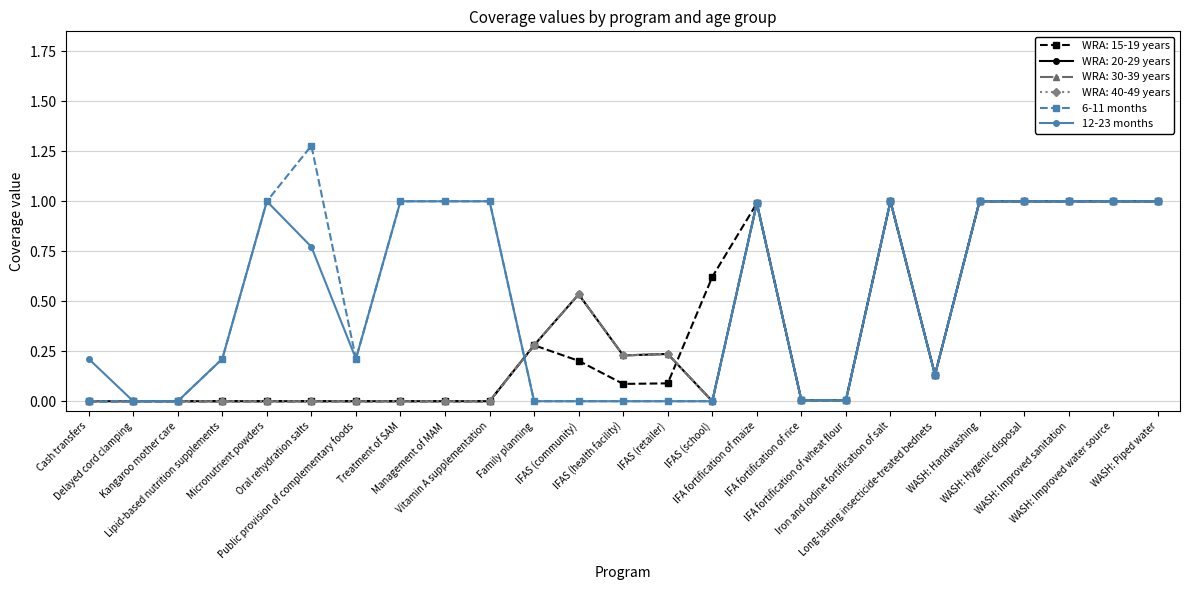

The 6-11 months series shows 0.2 at Lipid-based nutrition supplements. True or false?

True